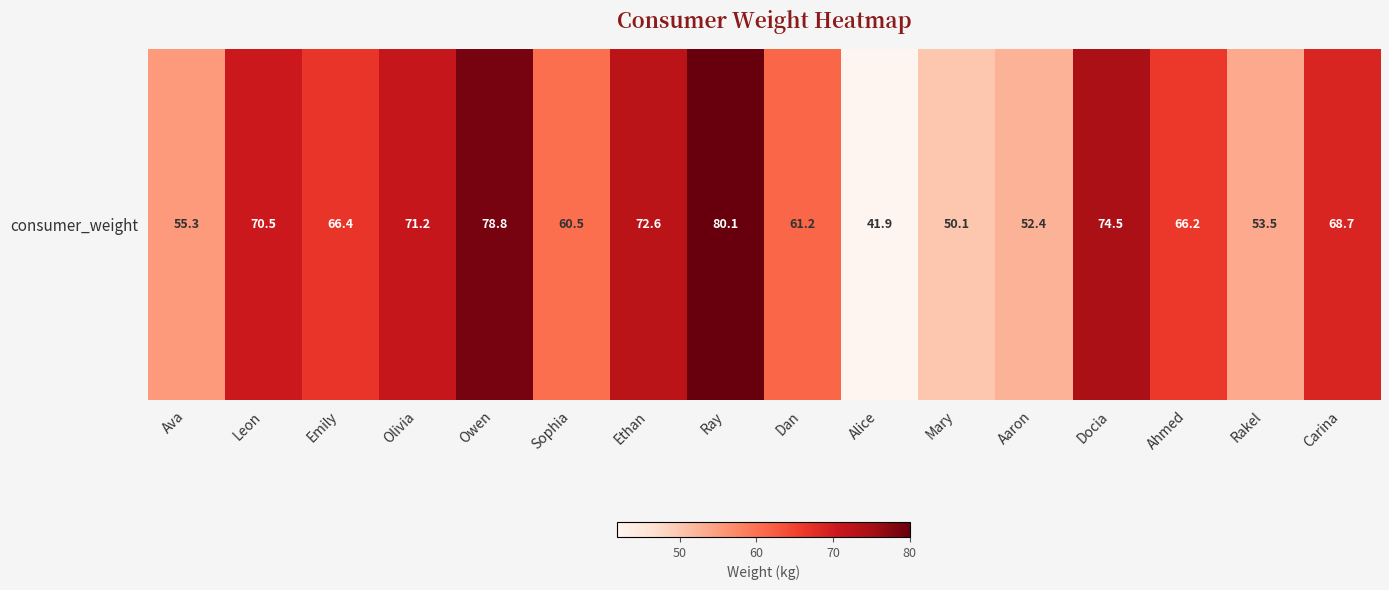

Approximately how many times larger is the value at Ahmed compared to Ethan?

0.9